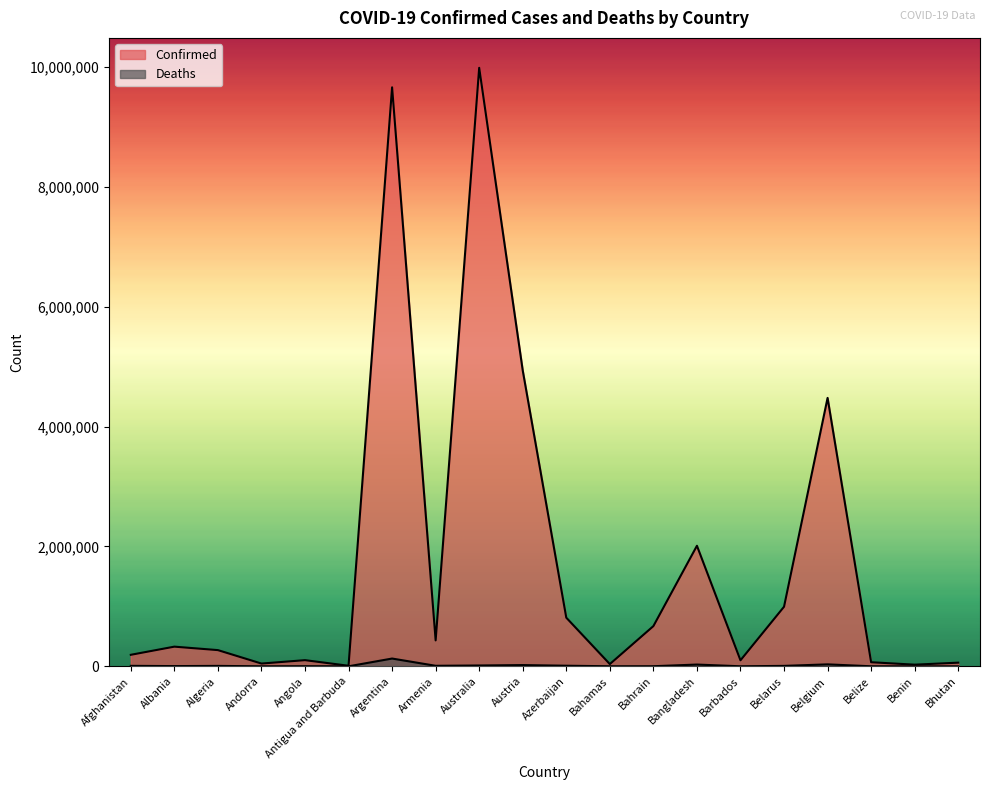

The value of Deaths at Albania is 5077. True or false?

False